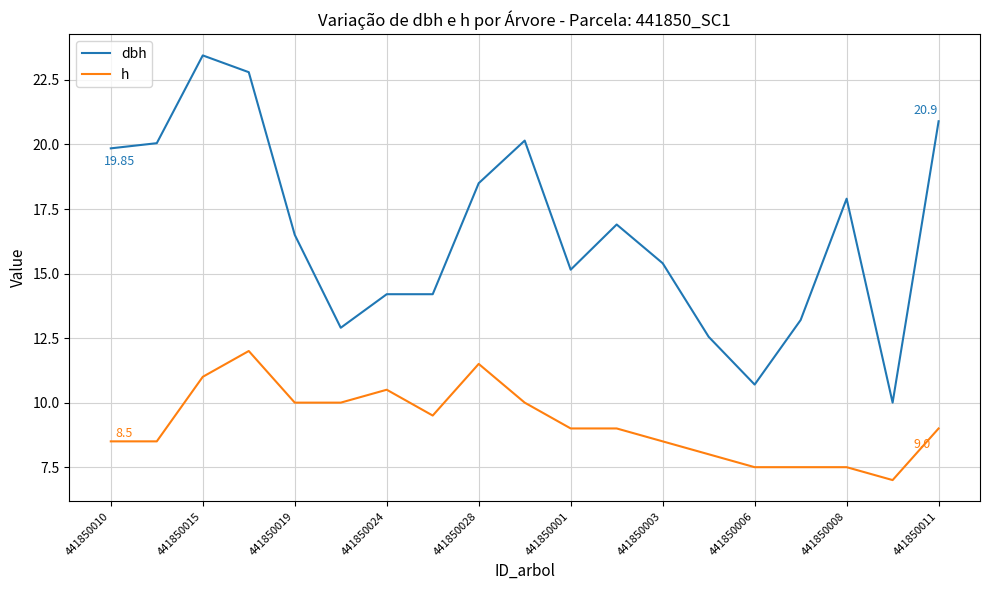

Which series has the largest total across all categories?

dbh